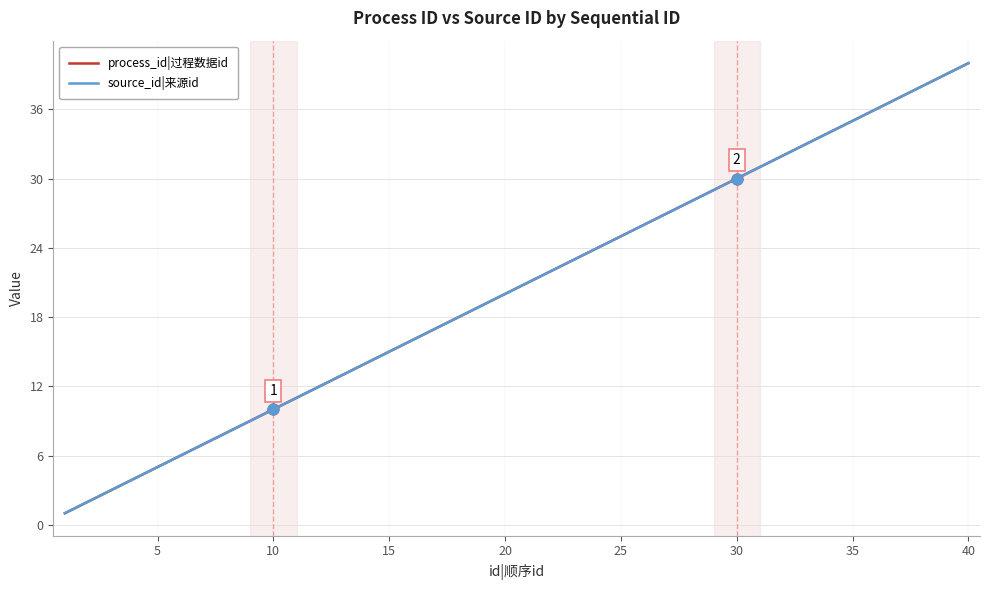

At how many categories does at least one series exceed 21?

19